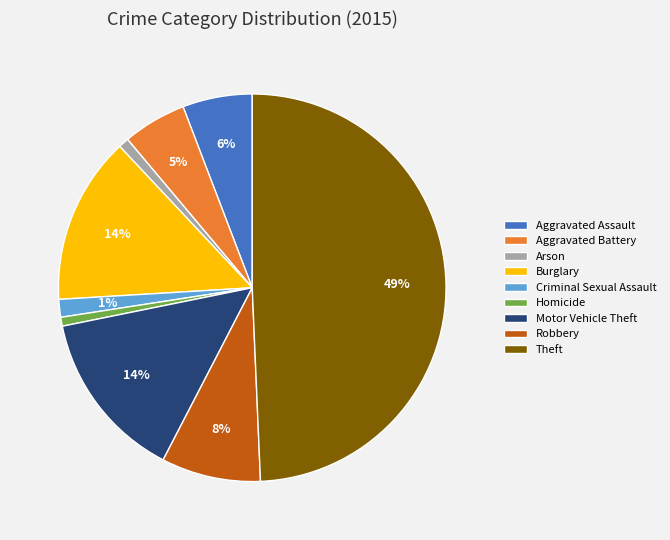

Between Burglary and Aggravated Assault, which is larger?

Burglary